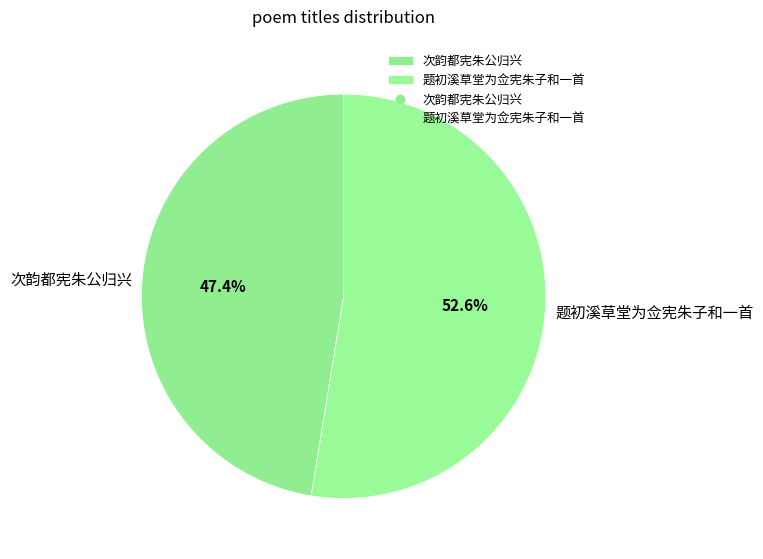

To the nearest percent, what is the average slice percentage?

50%